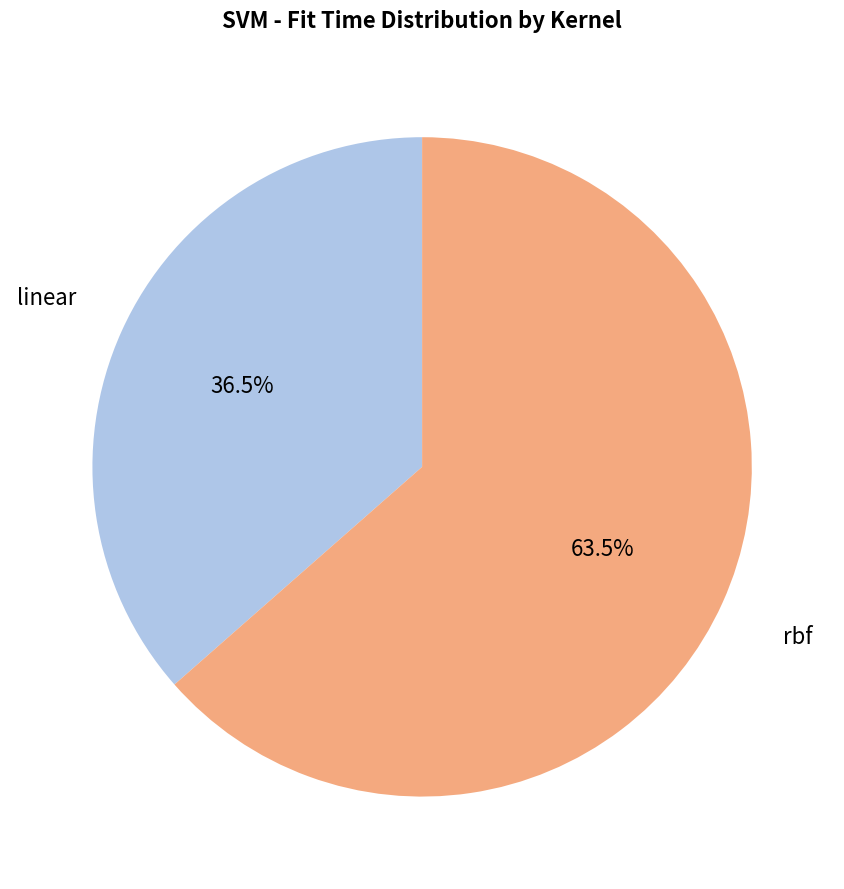

Is there a majority slice in this chart?

Yes